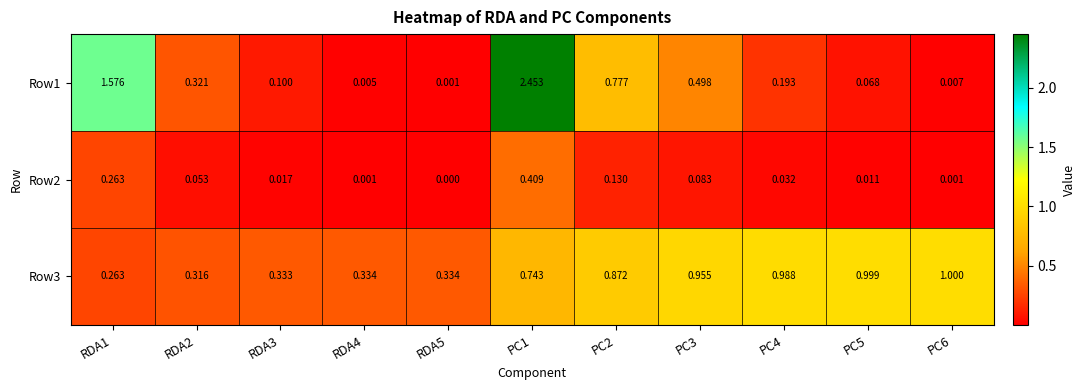

Is the value of Row1 at RDA1 greater than the value of Row2 at PC5?

Yes